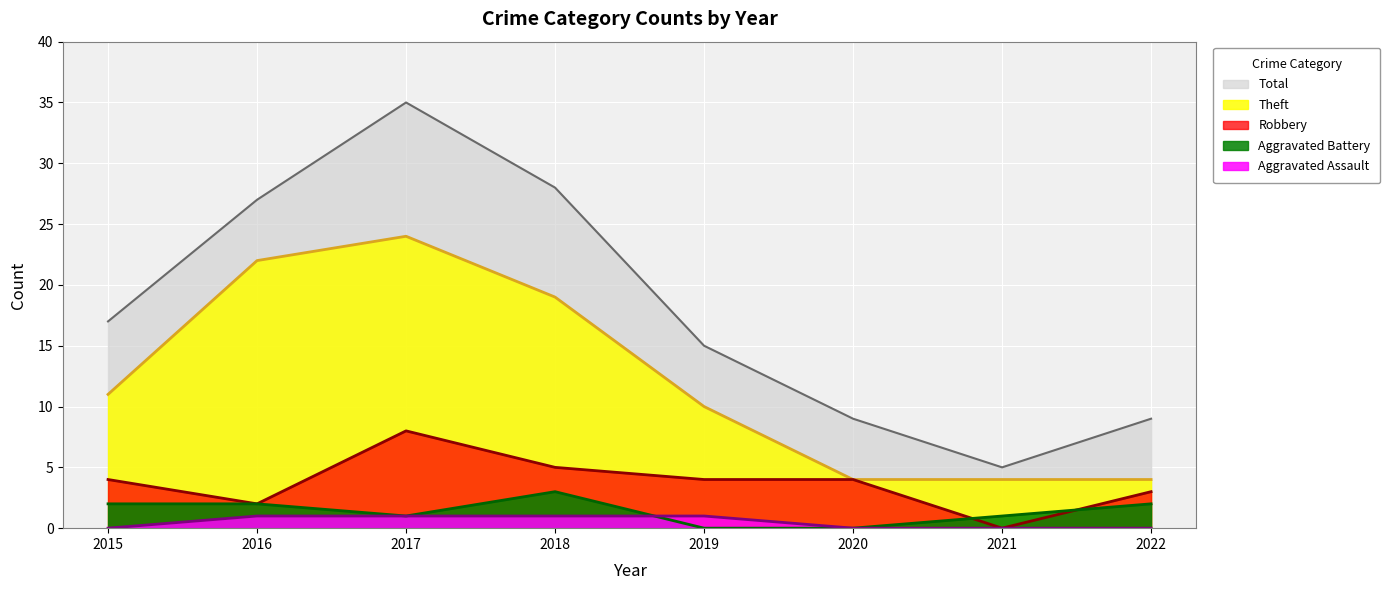

At which label is Robbery closest to 4?

2015